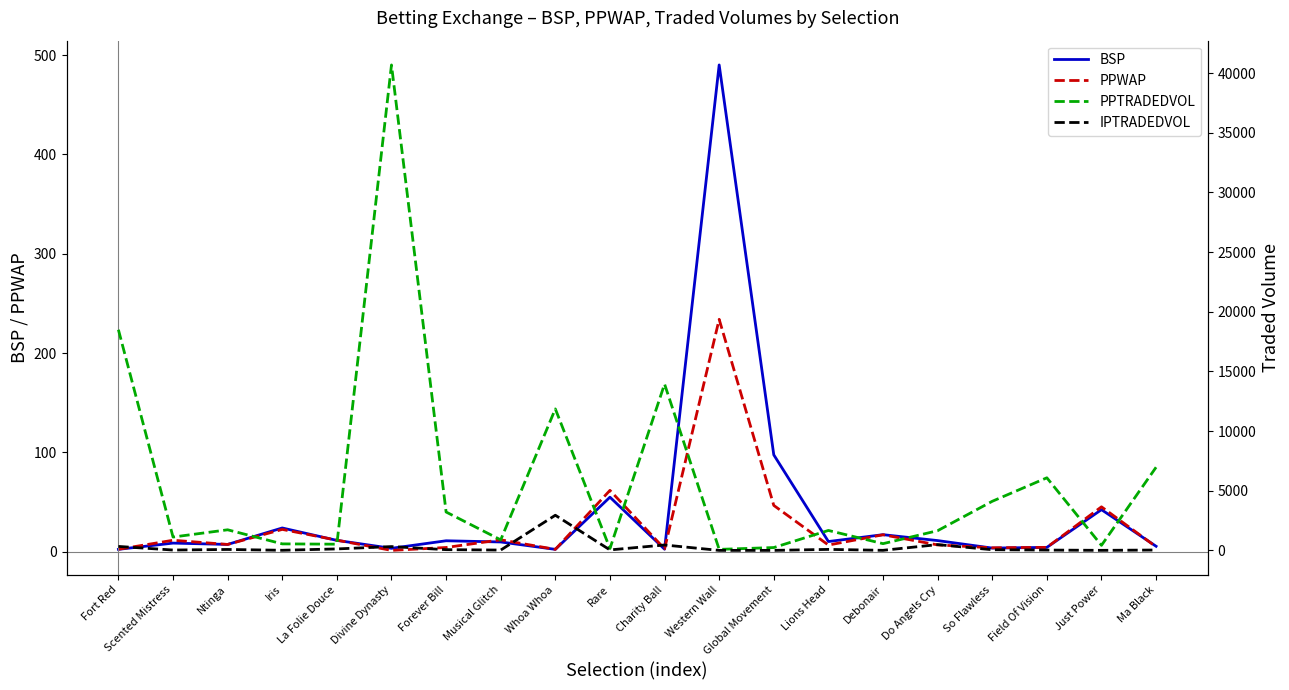

How many values in the PPTRADEDVOL series exceed 1671?

10